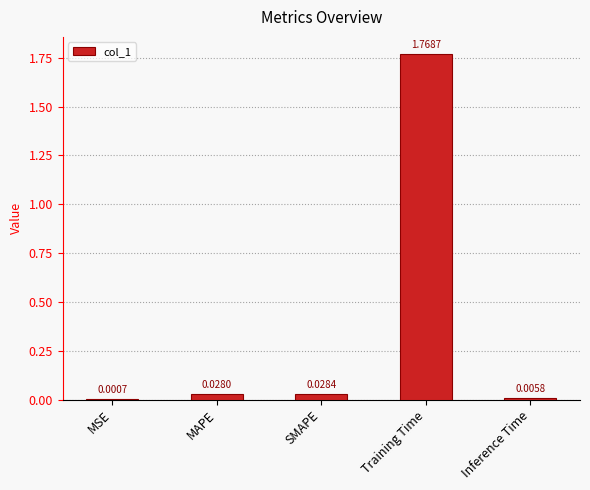

Which has a higher value, Training Time or MAPE?

Training Time